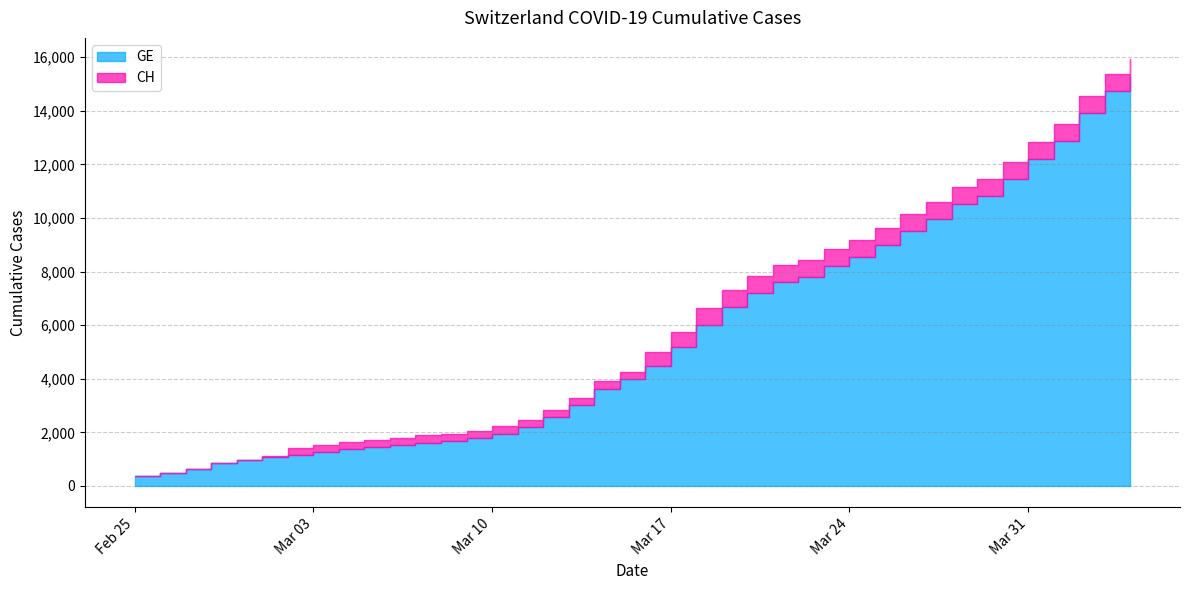

Which category has the highest value in the CH series?

2020-04-04